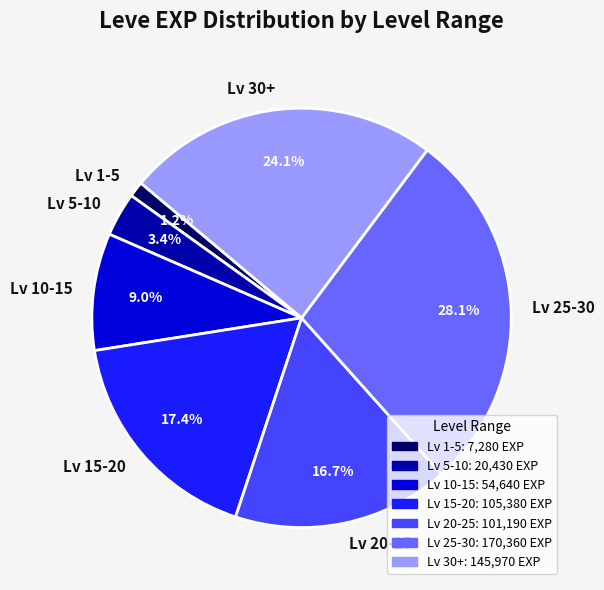

What is the total percentage of Lv 5-10 and Lv 1-5?

4.6%